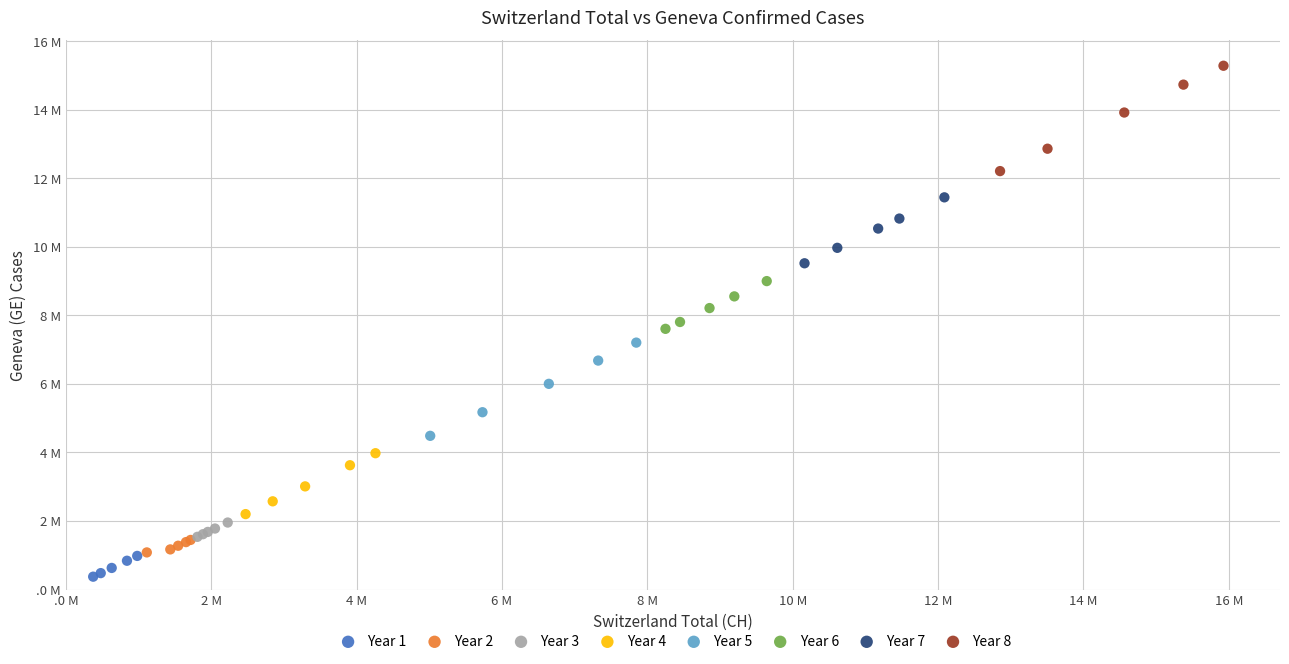

Which series has the widest spread of Y values?

Year 8